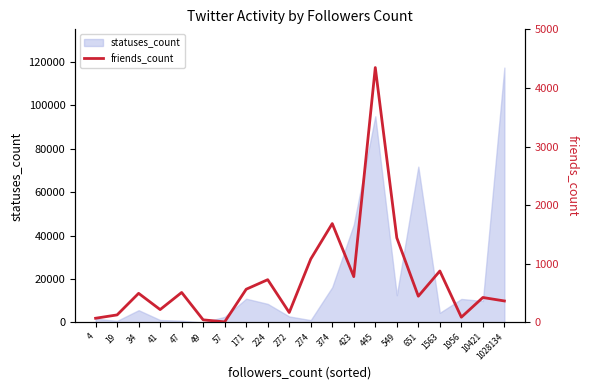

What is the sum of the values at 57 and 41?

230